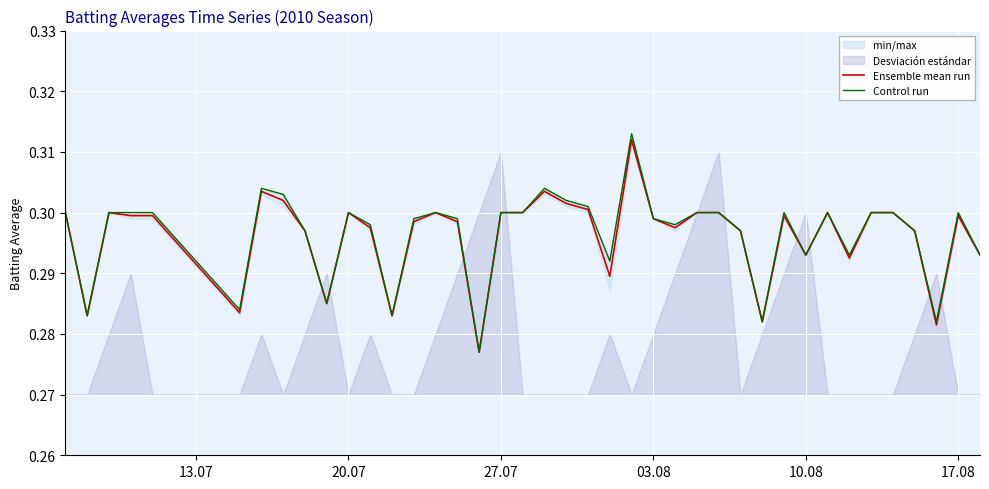

At how many categories does at least one series exceed 0?

40